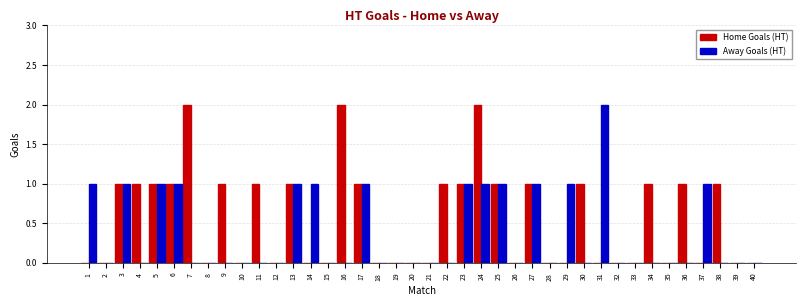

At which category is the sum across all series the highest?

24